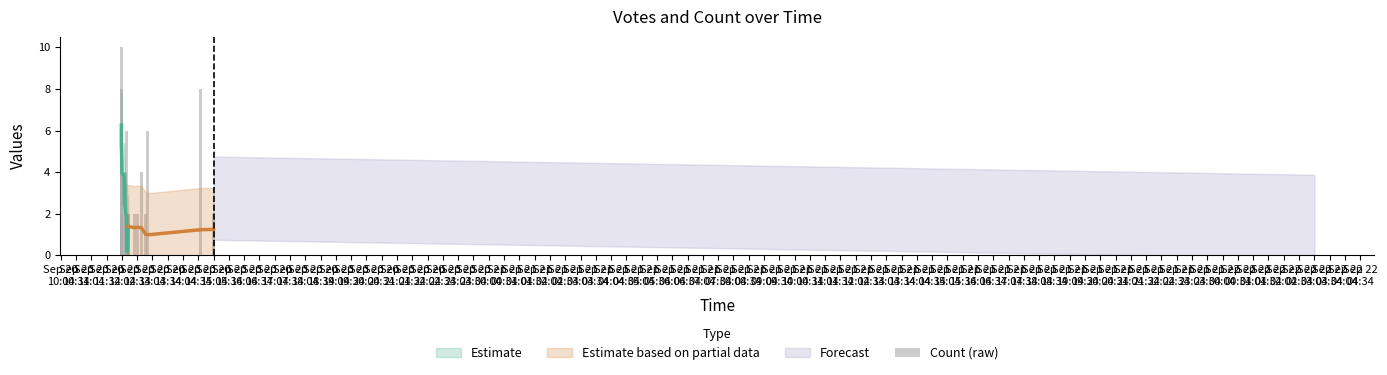

Between Sep 20
10:04 and Sep 20
10:34, which is larger?

Sep 20
10:04